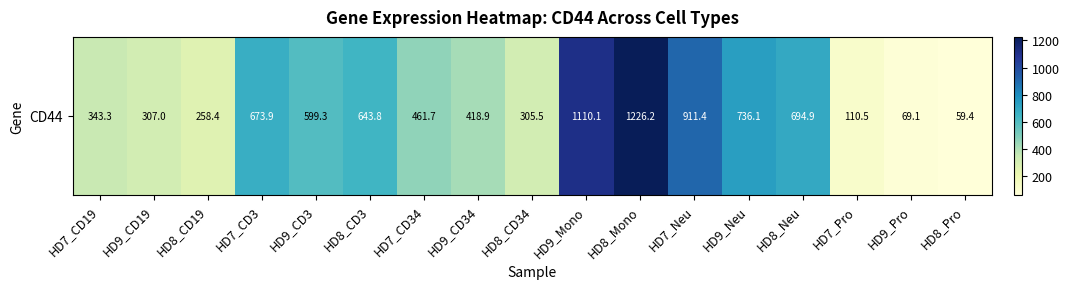

What is the greatest value displayed?

1226.2